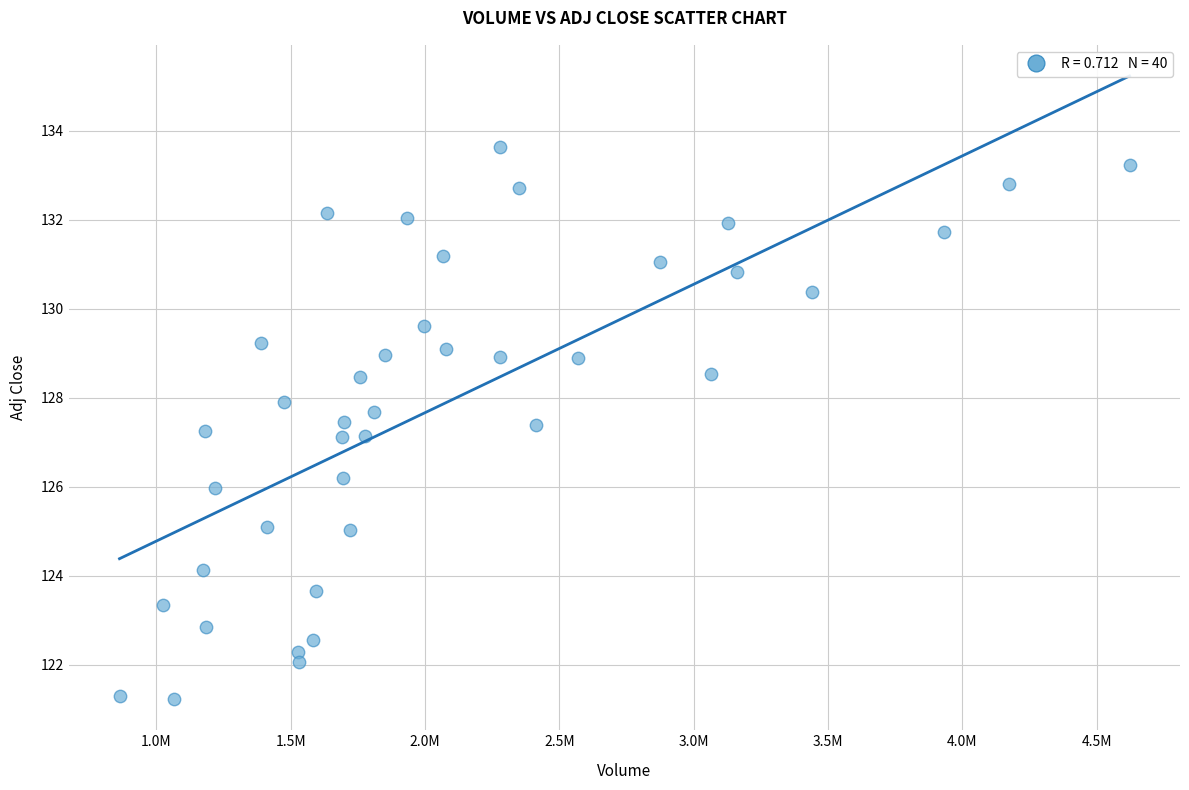

What is the range of X values (max minus min)?

3758000.0